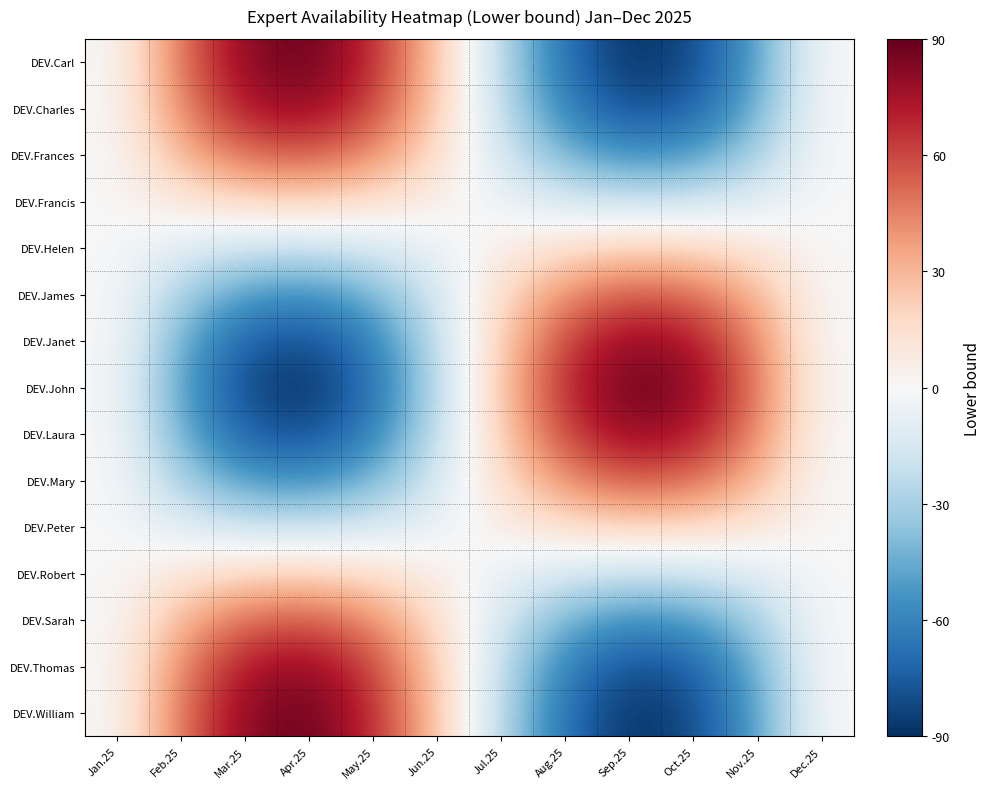

Which series has the widest spread of values?

DEV.Carl